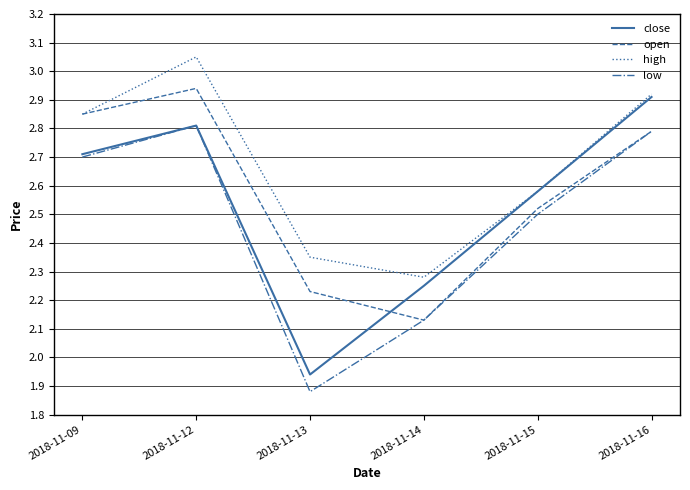

Which series has the largest total across all categories?

high